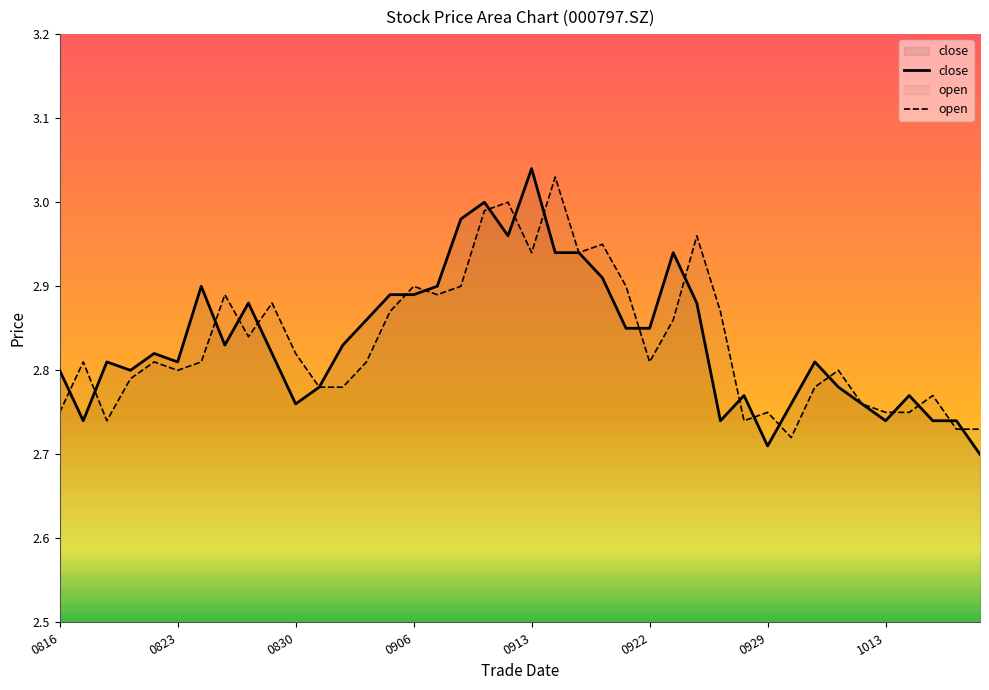

What is the difference between the maximum and minimum values in the open series?

0.3